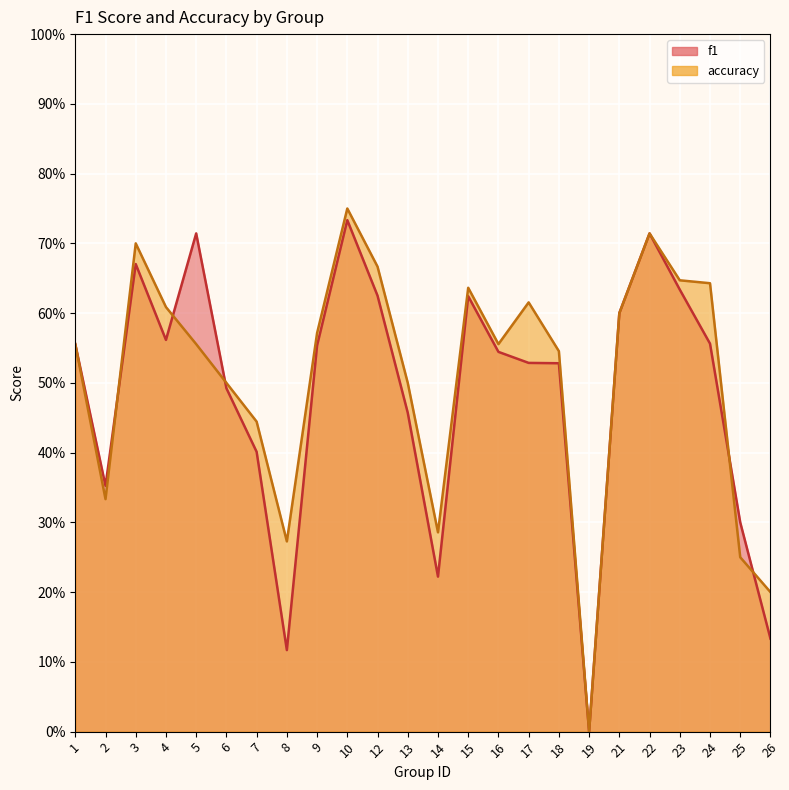

Rank the series by their average value, from lowest to highest.

f1, accuracy